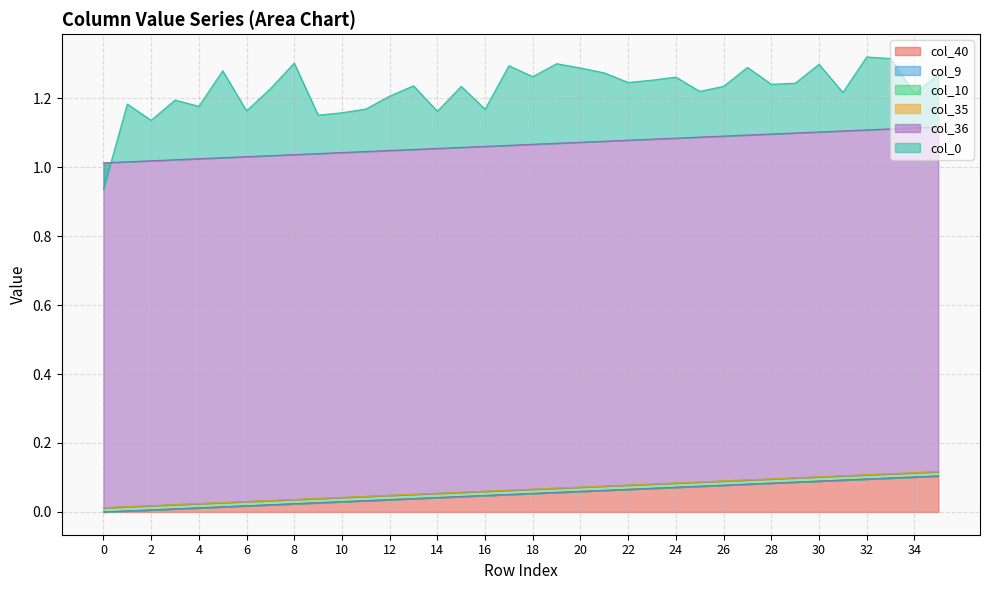

Reading left to right, transcribe all the data shown in this chart.

col_40: 0=0.0	1=0.0	2=0.0	3=0.0	4=0.0	5=0.0	6=0.0	7=0.0	8=0.0	9=0.0	10=0.0	11=0.0	12=0.0	13=0.0	14=0.0	15=0.0	16=0.0	17=0.1	18=0.1	19=0.1	20=0.1	21=0.1	22=0.1	23=0.1	24=0.1	25=0.1	26=0.1	27=0.1	28=0.1	29=0.1	30=0.1	31=0.1	32=0.1	33=0.1	34=0.1	35=0.1
col_9: 0=0.0	1=0.0	2=0.0	3=0.0	4=0.0	5=0.0	6=0.0	7=0.0	8=0.0	9=0.0	10=0.0	11=0.0	12=0.0	13=0.0	14=0.0	15=0.0	16=0.0	17=0.0	18=0.0	19=0.0	20=0.0	21=0.0	22=0.0	23=0.0	24=0.0	25=0.0	26=0.0	27=0.0	28=0.0	29=0.0	30=0.0	31=0.0	32=0.0	33=0.0	34=0.0	35=0.0
col_10: 0=0.0	1=0.0	2=0.0	3=0.0	4=0.0	5=0.0	6=0.0	7=0.0	8=0.0	9=0.0	10=0.0	11=0.0	12=0.0	13=0.0	14=0.0	15=0.0	16=0.0	17=0.0	18=0.0	19=0.0	20=0.0	21=0.0	22=0.0	23=0.0	24=0.0	25=0.0	26=0.0	27=0.0	28=0.0	29=0.0	30=0.0	31=0.0	32=0.0	33=0.0	34=0.0	35=0.0
col_35: 0=0.0	1=0.0	2=0.0	3=0.0	4=0.0	5=0.0	6=0.0	7=0.0	8=0.0	9=0.0	10=0.0	11=0.0	12=0.0	13=0.0	14=0.0	15=0.0	16=0.0	17=0.0	18=0.0	19=0.0	20=0.0	21=0.0	22=0.0	23=0.0	24=0.0	25=0.0	26=0.0	27=0.0	28=0.0	29=0.0	30=0.0	31=0.0	32=0.0	33=0.0	34=0.0	35=0.0
col_36: 0=1.0	1=1.0	2=1.0	3=1.0	4=1.0	5=1.0	6=1.0	7=1.0	8=1.0	9=1.0	10=1.0	11=1.0	12=1.0	13=1.0	14=1.0	15=1.0	16=1.0	17=1.0	18=1.0	19=1.0	20=1.0	21=1.0	22=1.0	23=1.0	24=1.0	25=1.0	26=1.0	27=1.0	28=1.0	29=1.0	30=1.0	31=1.0	32=1.0	33=1.0	34=1.0	35=1.0
col_0: 0=-0.1	1=0.2	2=0.1	3=0.2	4=0.2	5=0.3	6=0.1	7=0.2	8=0.3	9=0.1	10=0.1	11=0.1	12=0.2	13=0.2	14=0.1	15=0.2	16=0.1	17=0.2	18=0.2	19=0.2	20=0.2	21=0.2	22=0.2	23=0.2	24=0.2	25=0.1	26=0.1	27=0.2	28=0.1	29=0.1	30=0.2	31=0.1	32=0.2	33=0.2	34=0.1	35=0.2